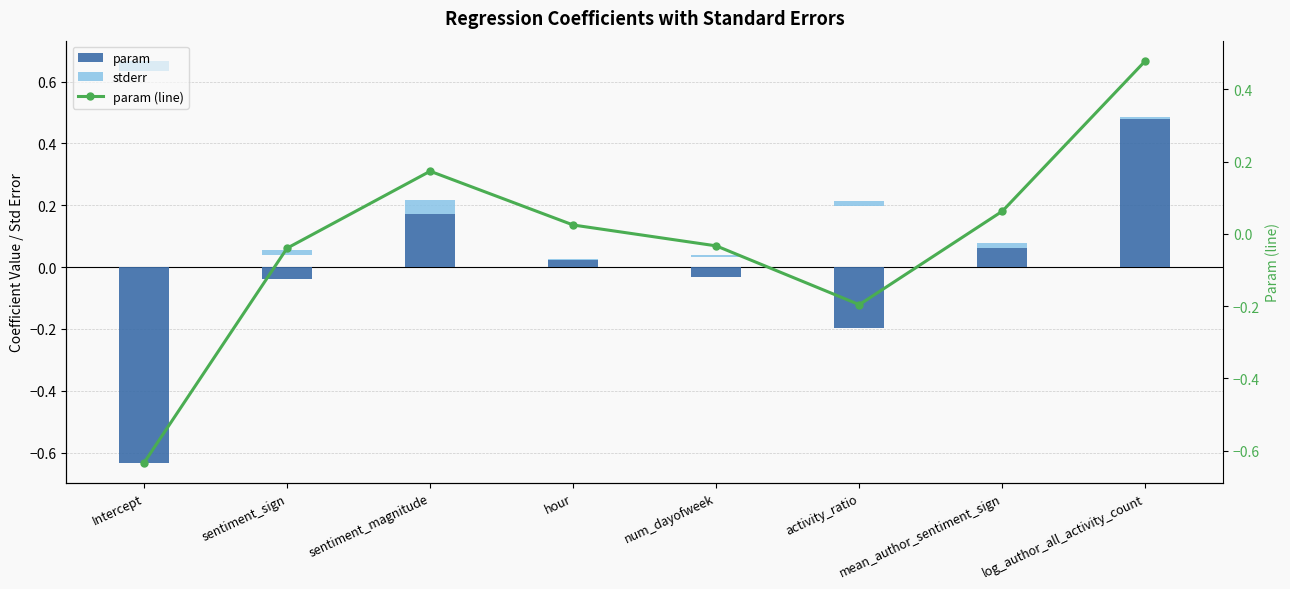

The value of param at hour is 0.0. True or false?

True